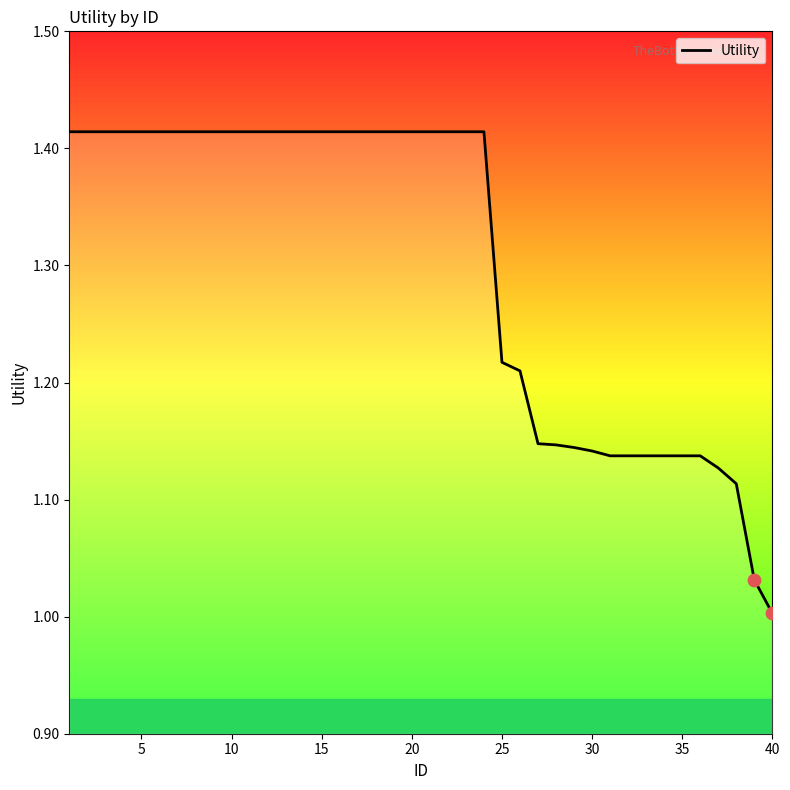

What is the difference between the maximum and minimum values?

0.4